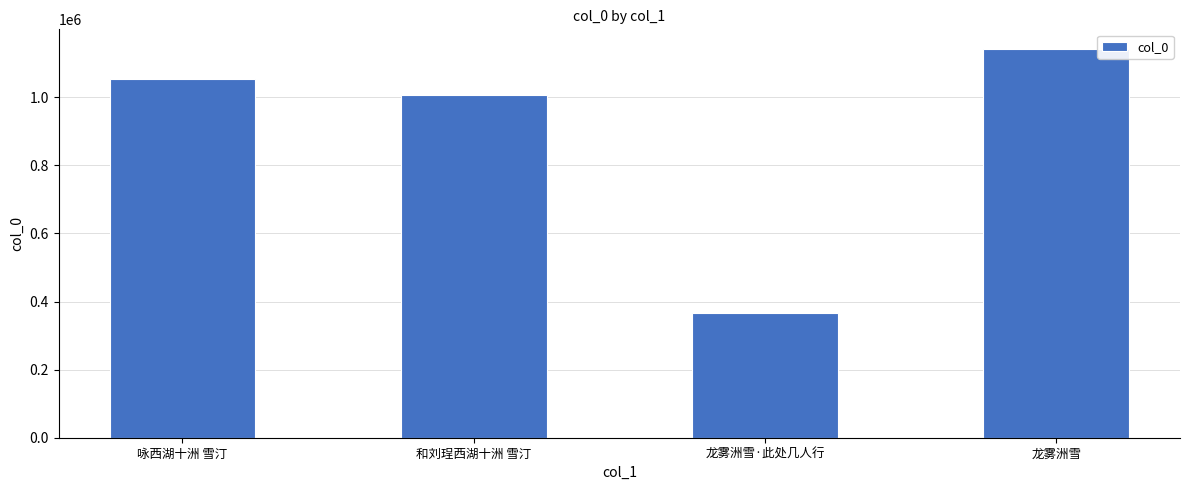

The chart shows a value of 84117 at 龙雾洲雪·此处几人行. True or false?

False